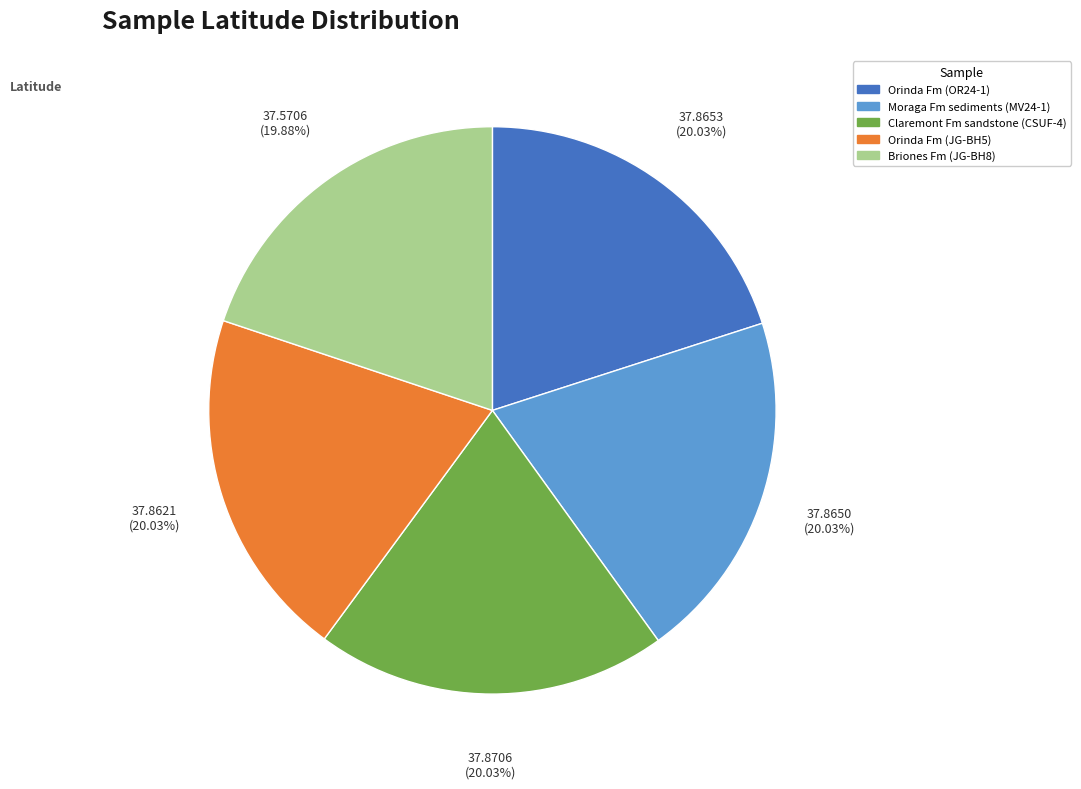

Is there a majority slice in this chart?

No